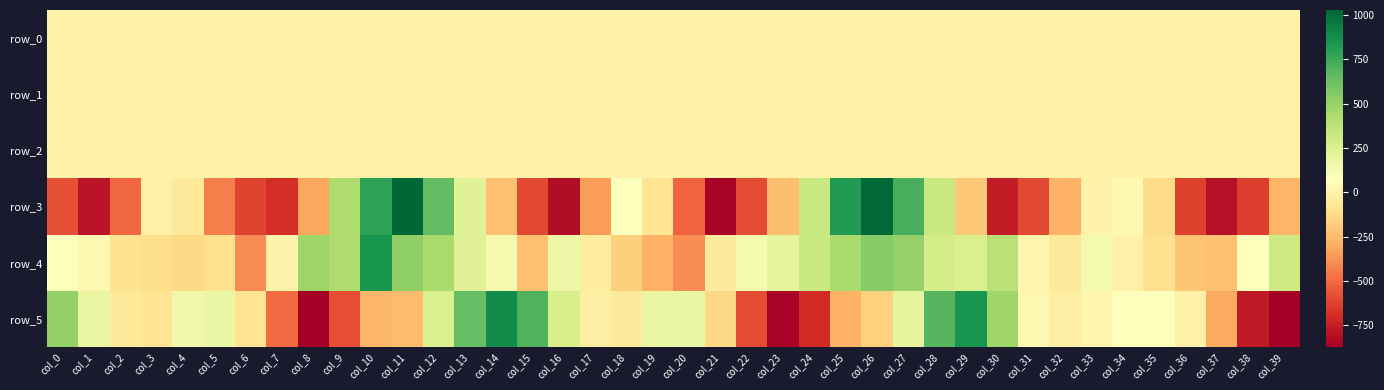

Which category has the lowest value in the row_2 series?

col_29